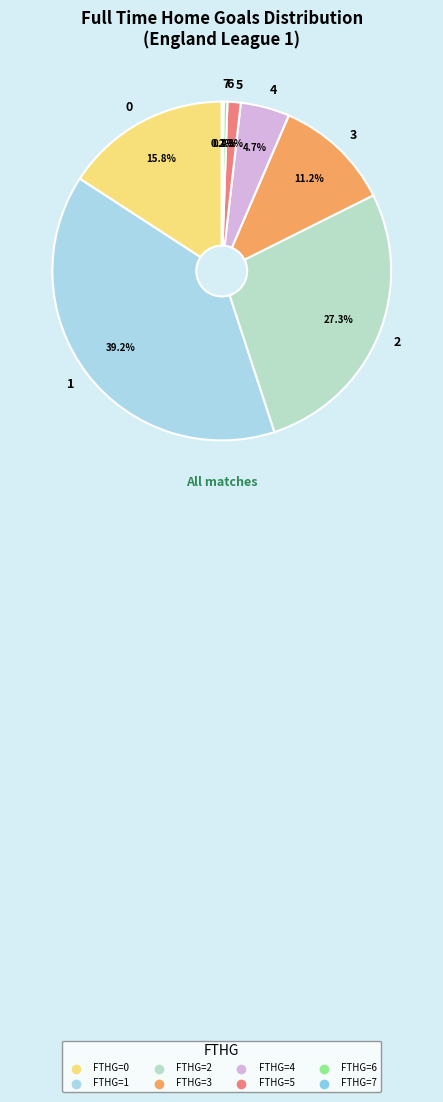

Which has a higher value, 3 or 5?

3